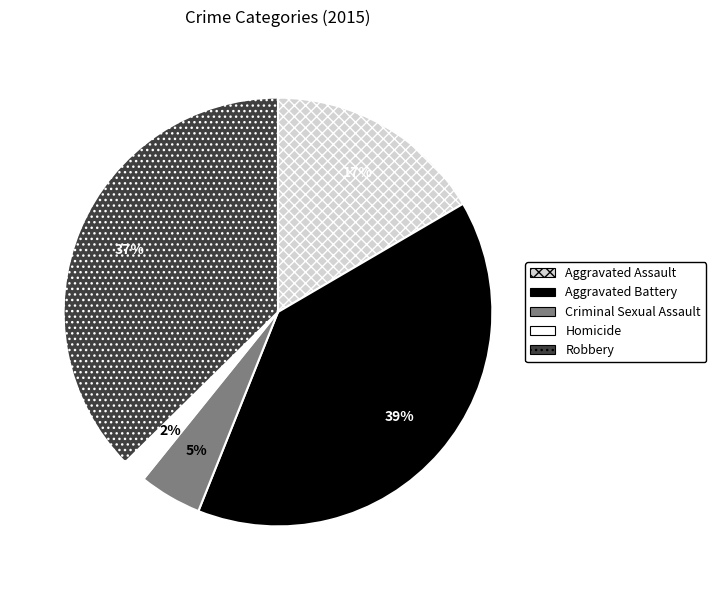

How many slices are in this pie chart?

5